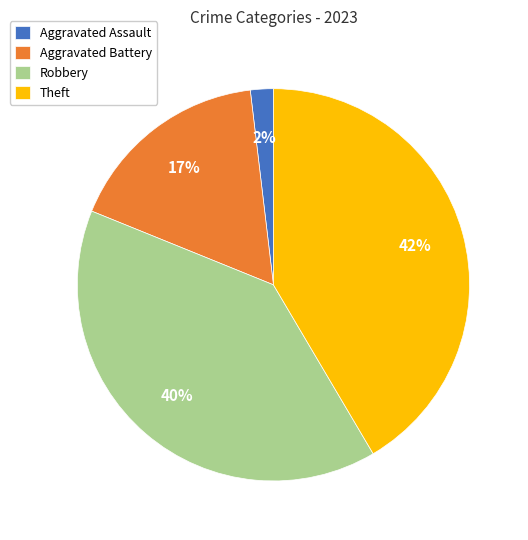

Rank the categories by value from lowest to highest.

Aggravated Assault, Aggravated Battery, Robbery, Theft